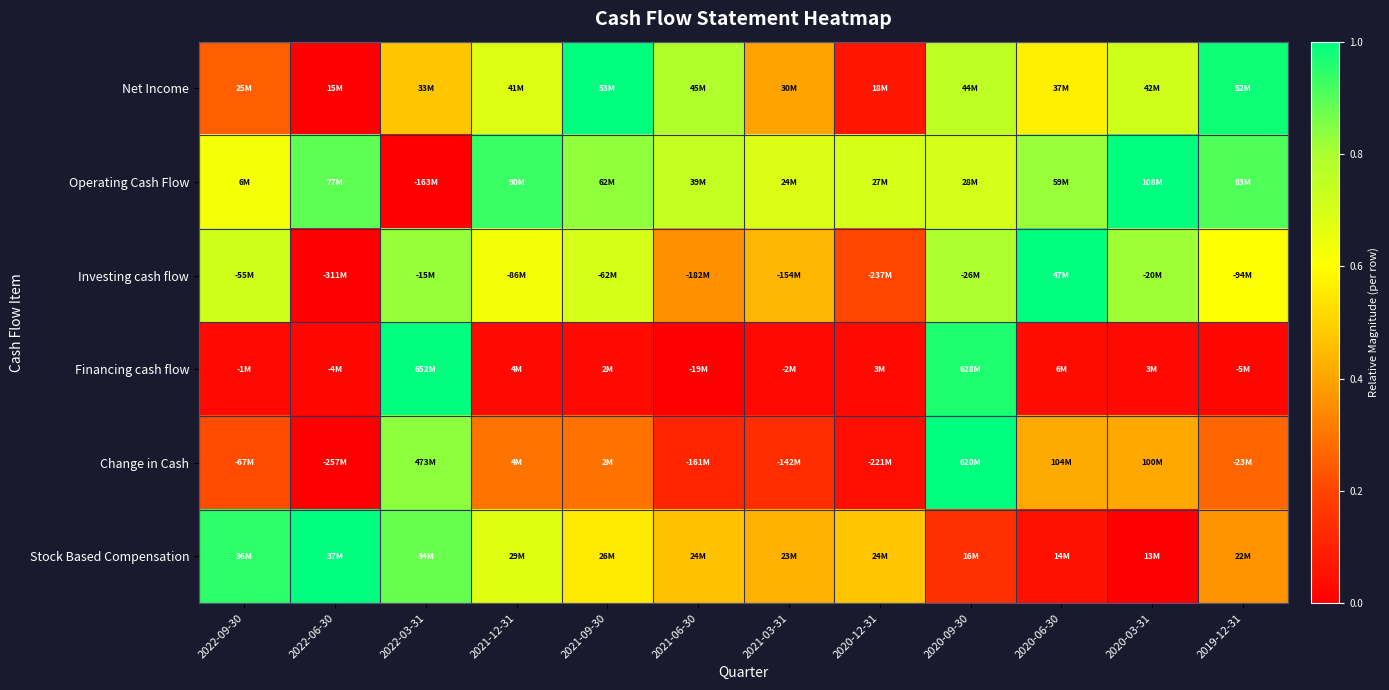

Which category has the lowest value across all series?

2022-06-30